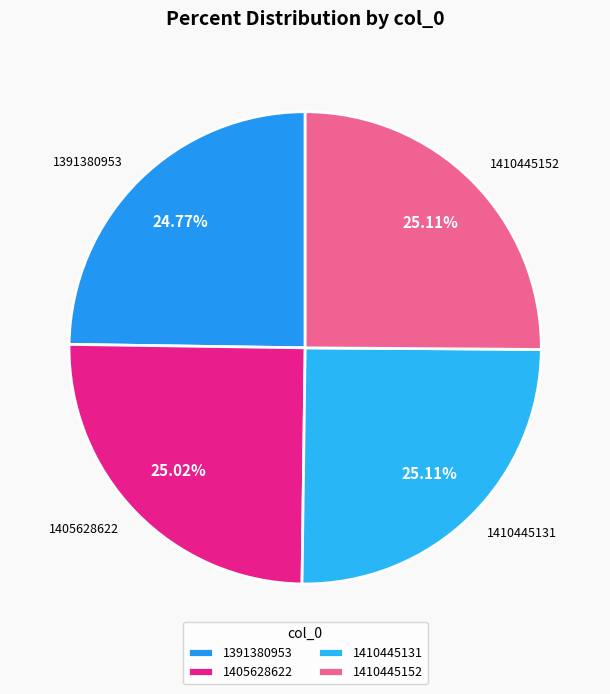

What is the ratio of the value at 1410445131 to the value at 1405628622?

1.0